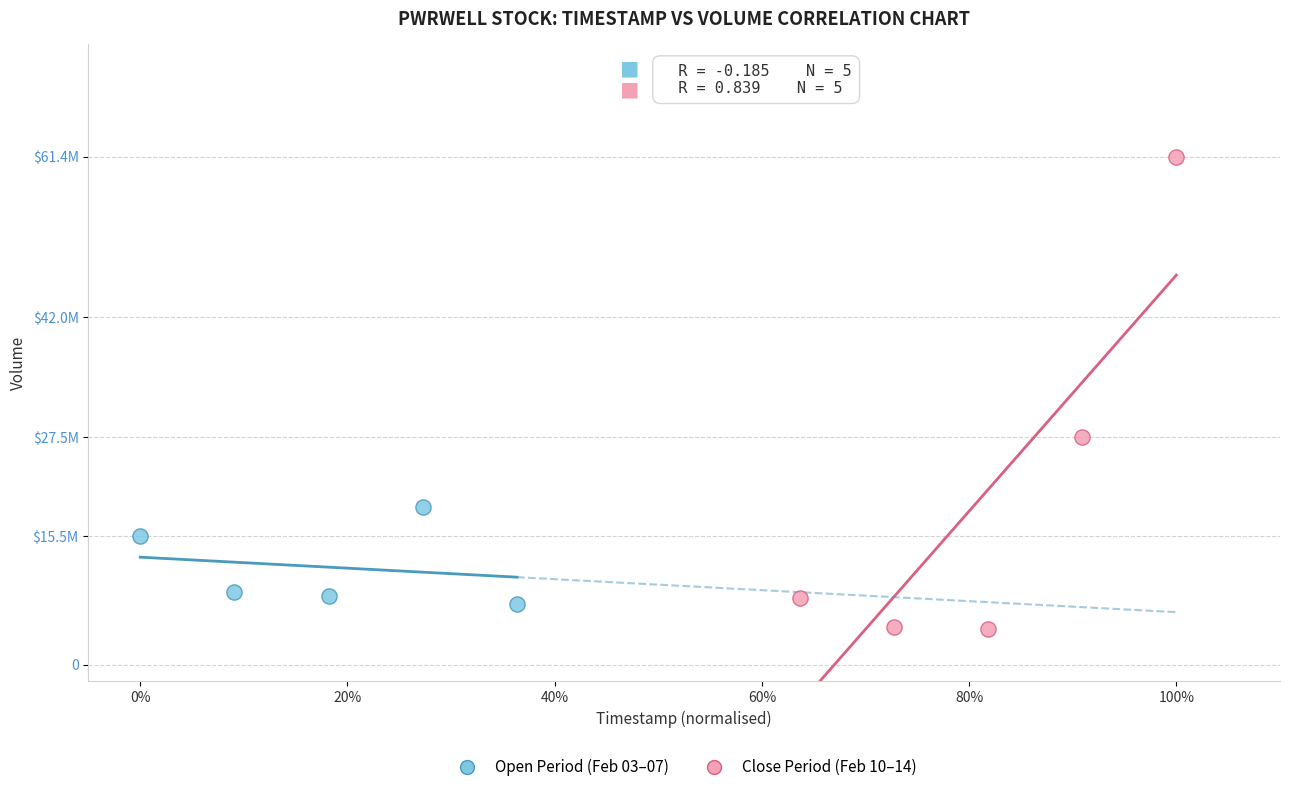

What are all the series names shown in the legend?

Open Period (Feb 03–07), Close Period (Feb 10–14)